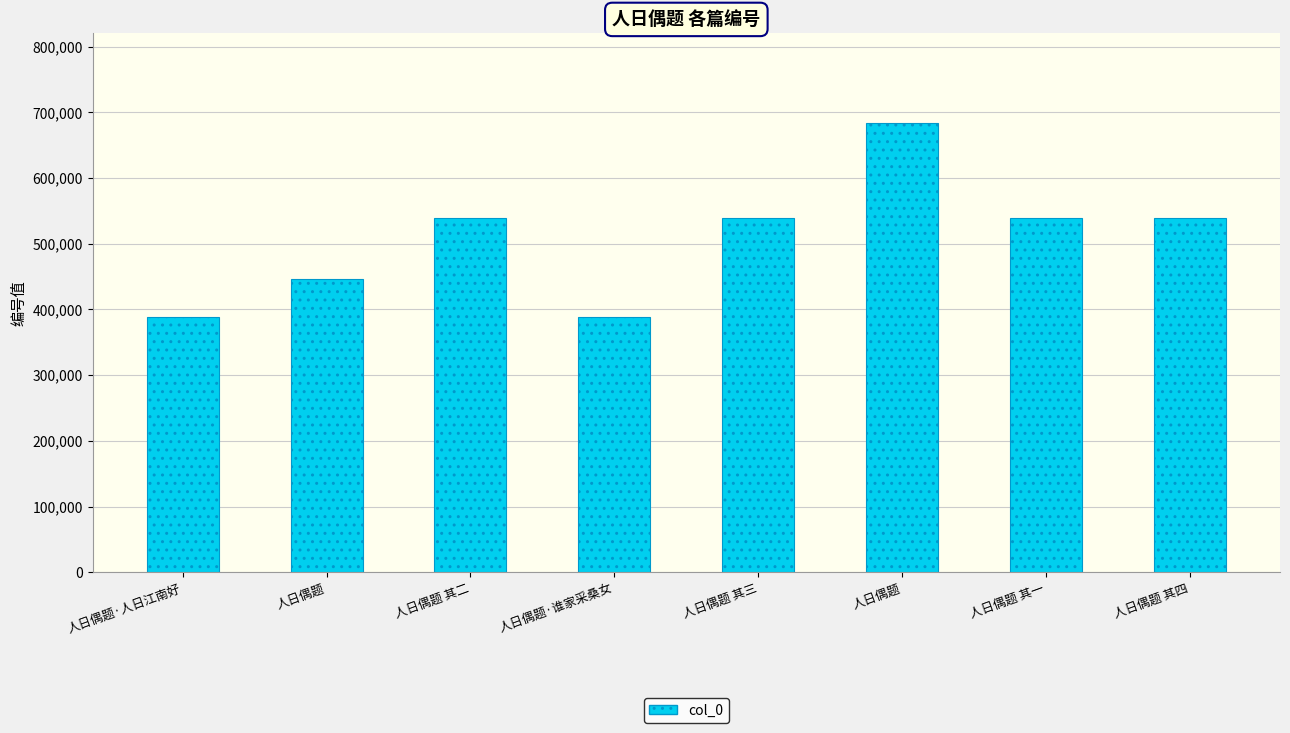

How many values are below 539335?

4